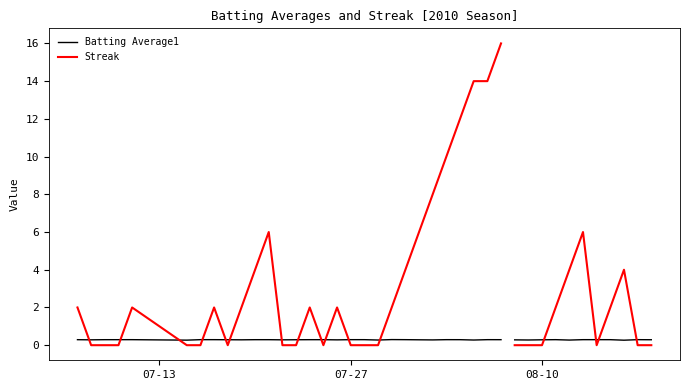

How many Batting Average1 values are between 0 and 1?

29